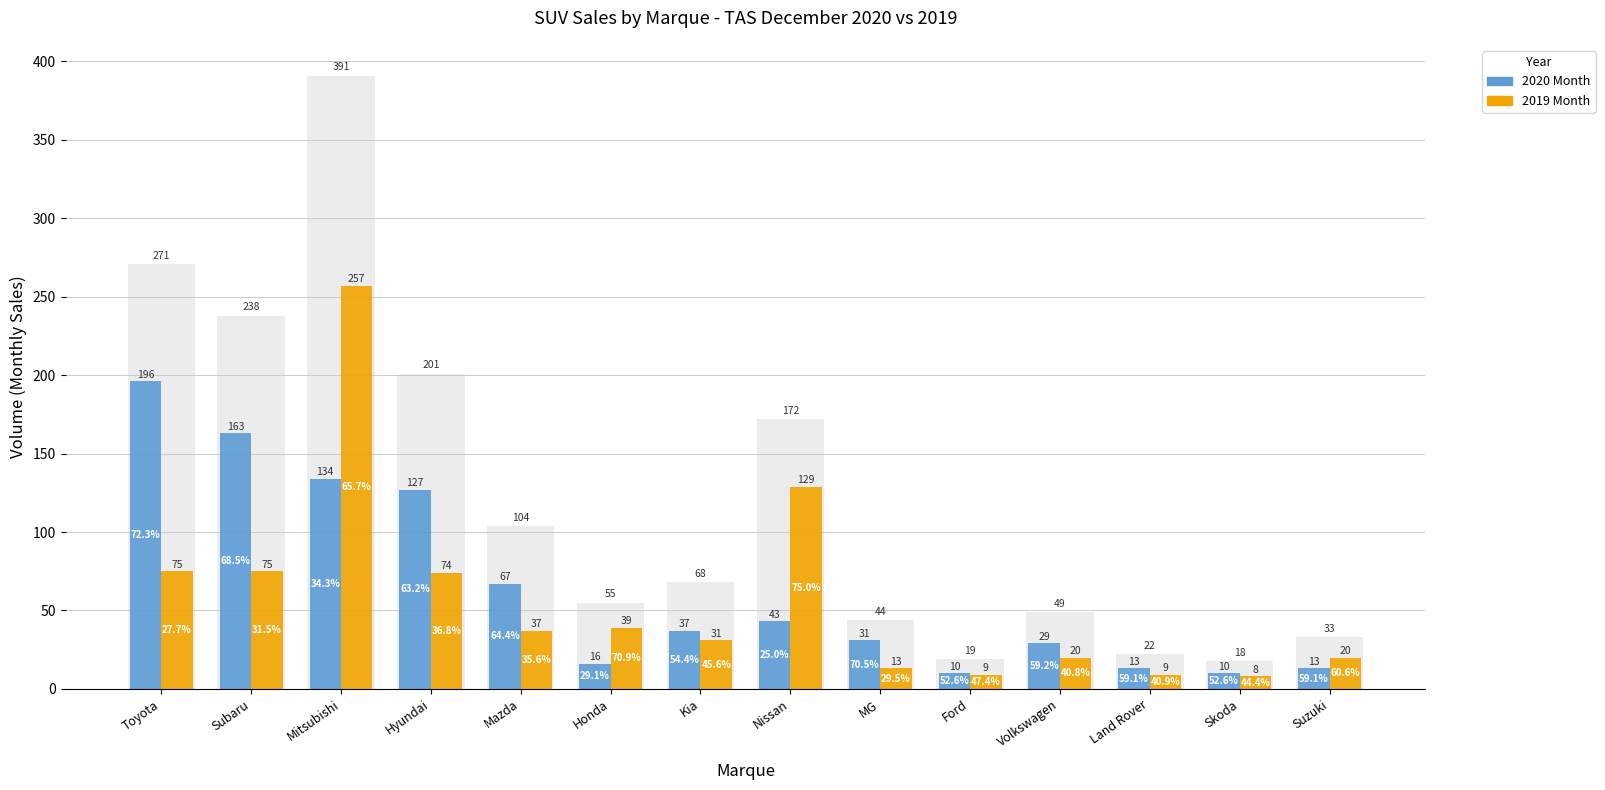

True or false: 2019 Month has a value of 24 at Subaru.

False